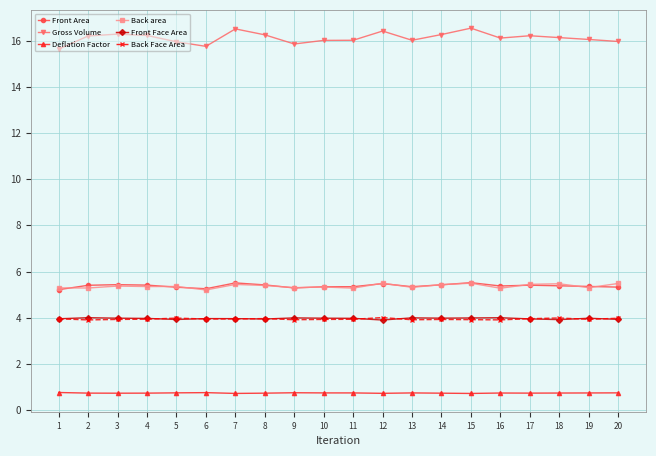

What is the maximum value shown in the chart?

16.5